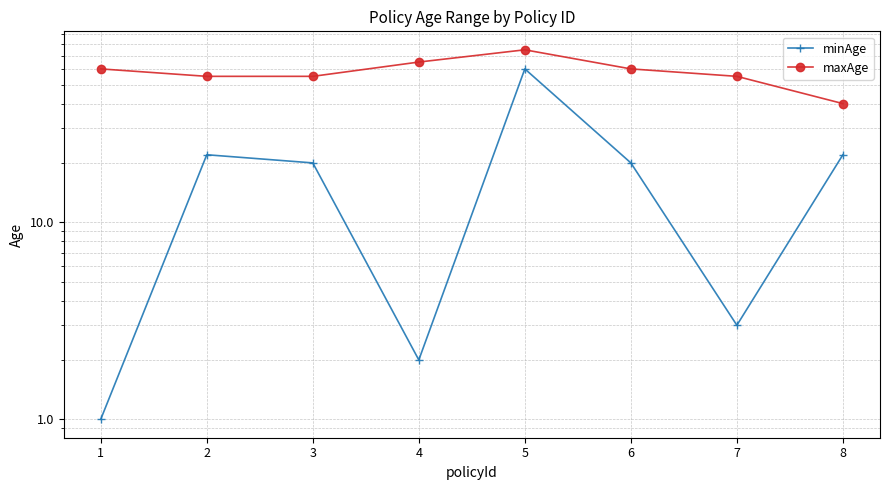

At how many categories does at least one series exceed 32?

8